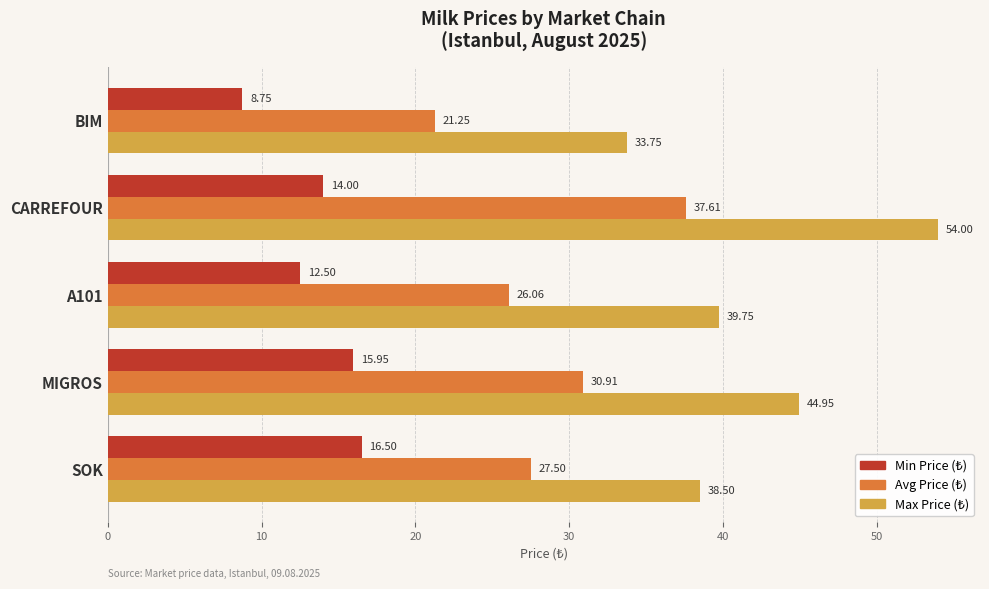

At which category is the sum across all series the highest?

CARREFOUR